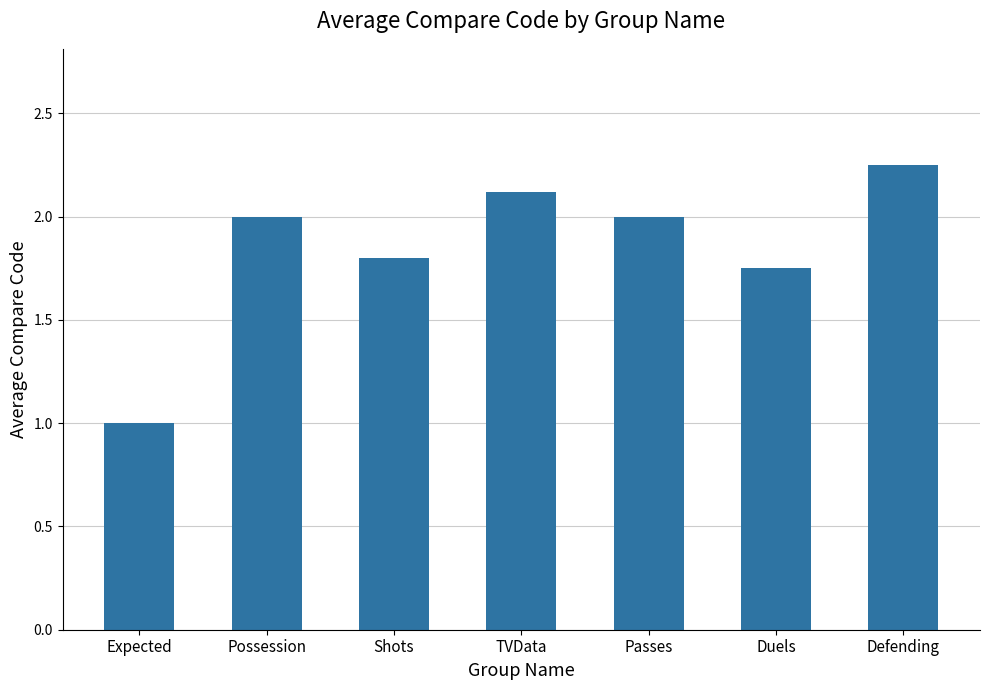

What is the difference between the maximum and second lowest values?

0.5